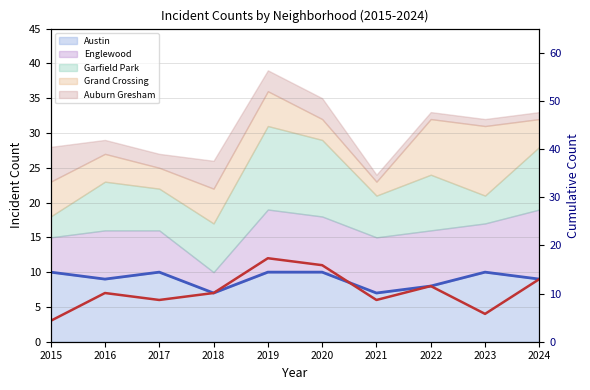

Which has a higher value, 2023 or 2016?

2023